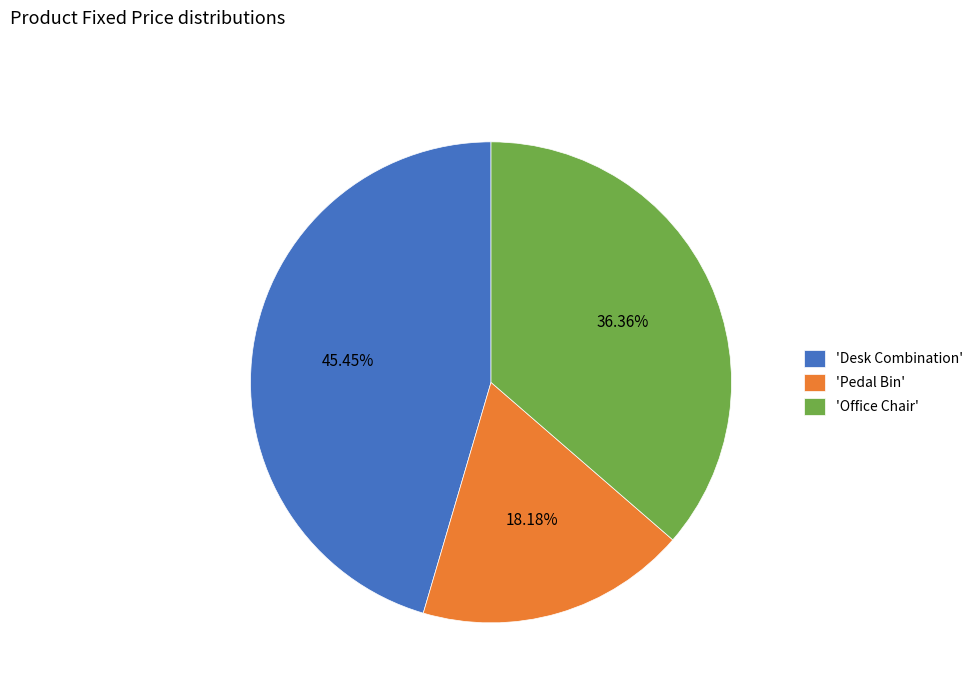

Is there a majority slice in this chart?

No